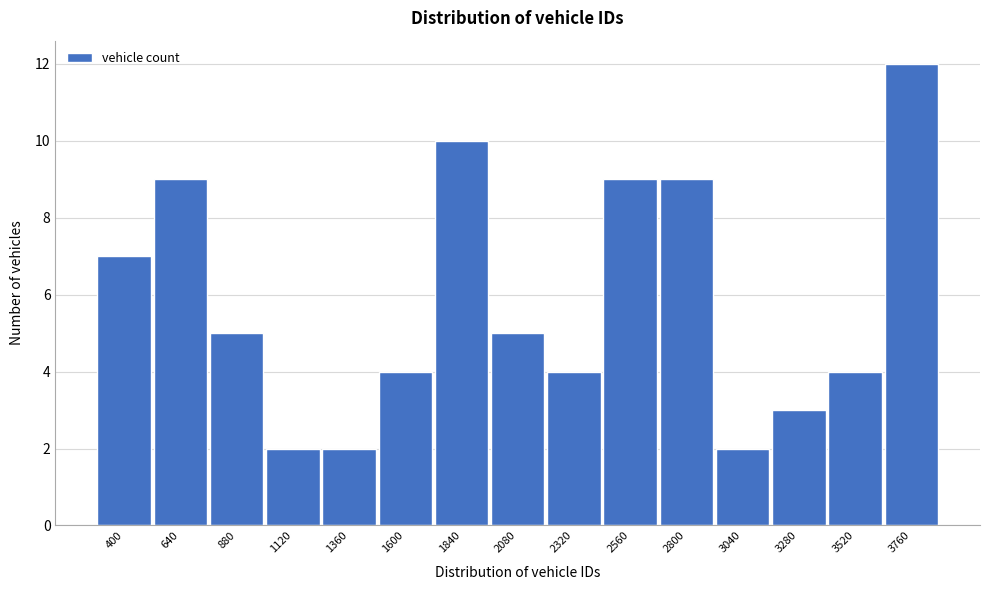

Reading right to left, transcribe all the data shown in this chart.

3760=12	3520=4	3280=3	3040=2	2800=9	2560=9	2320=4	2080=5	1840=10	1600=4	1360=2	1120=2	880=5	640=9	400=7